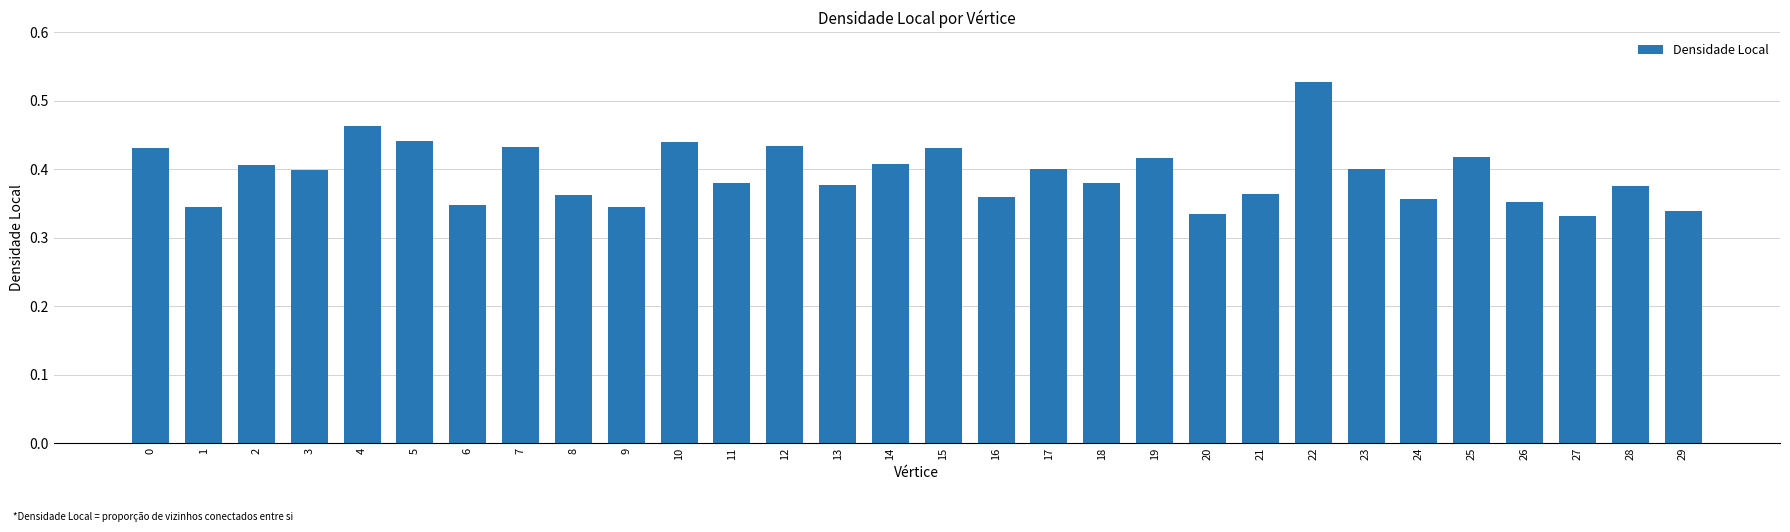

At which category does the chart reach its peak across all series?

22